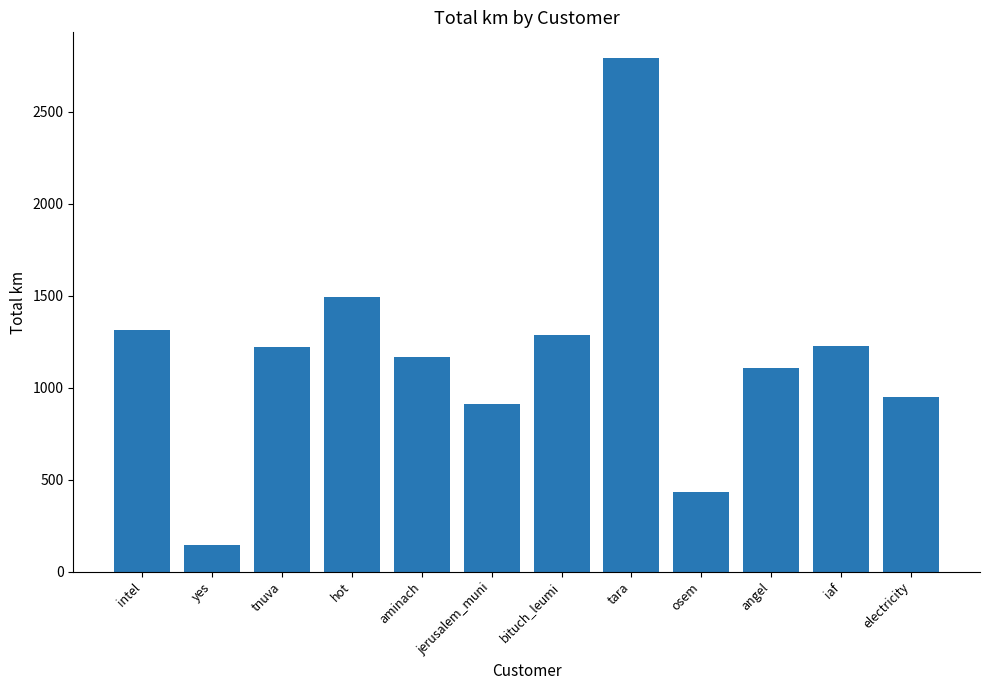

Does the chart contain stacked bars?

No